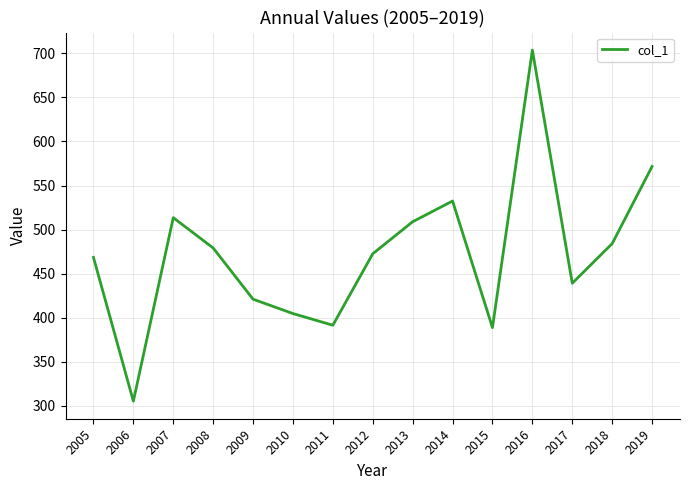

What is the greatest value displayed?

703.6